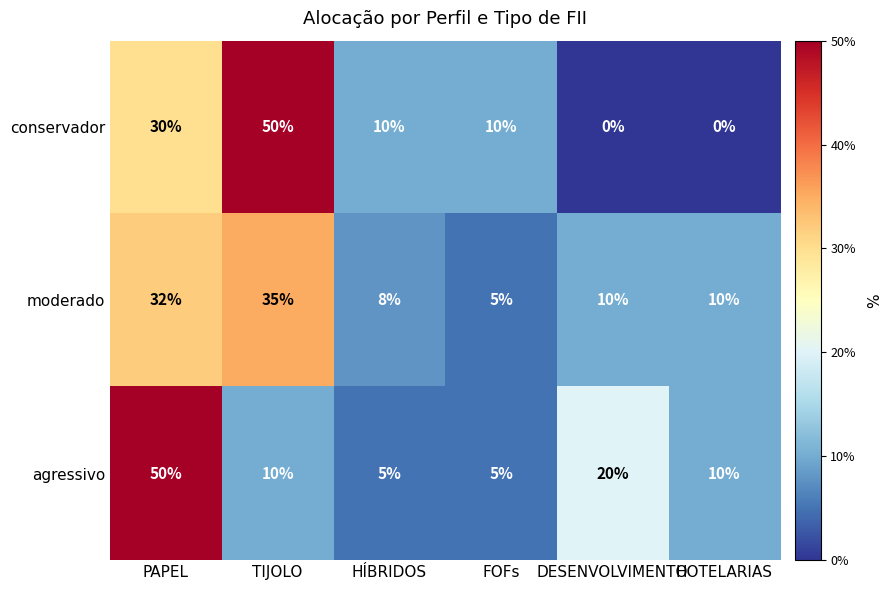

Is it true that agressivo equals 1 at HÍBRIDOS?

False